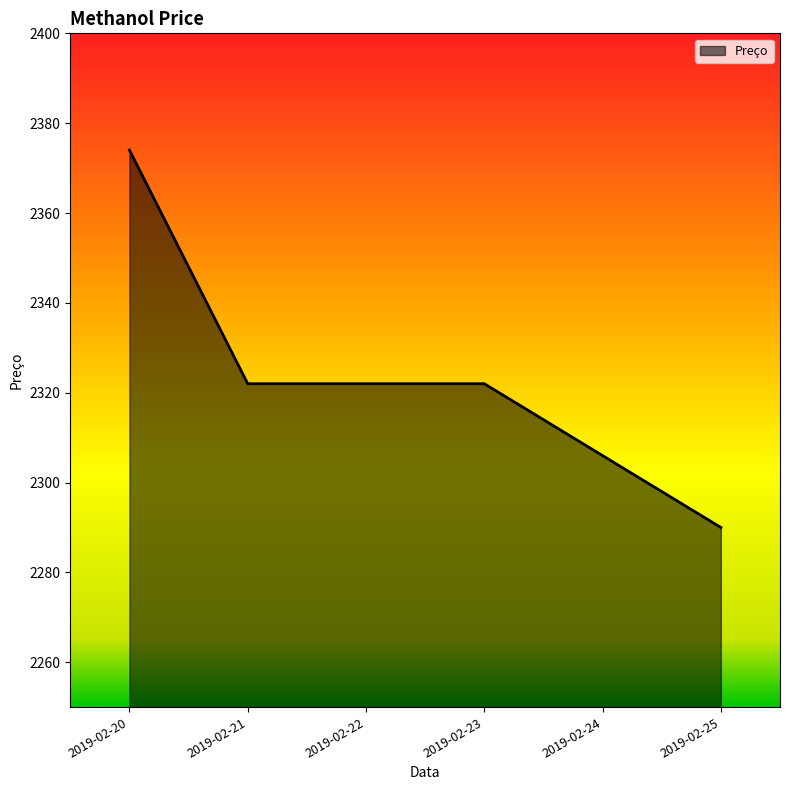

True or false: the data shows 2306 at 2019-02-24.

True